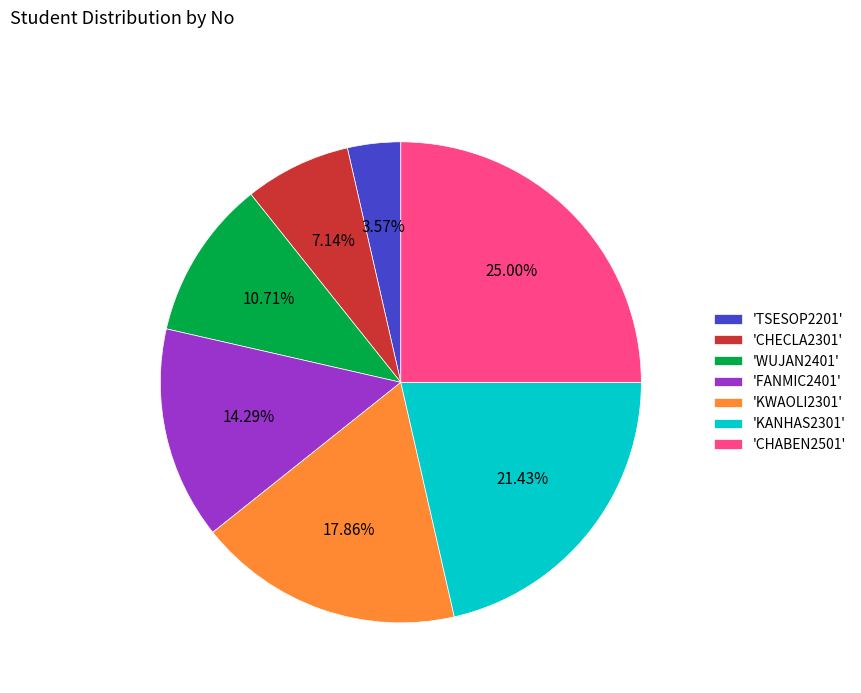

Does any single category account for the majority?

No